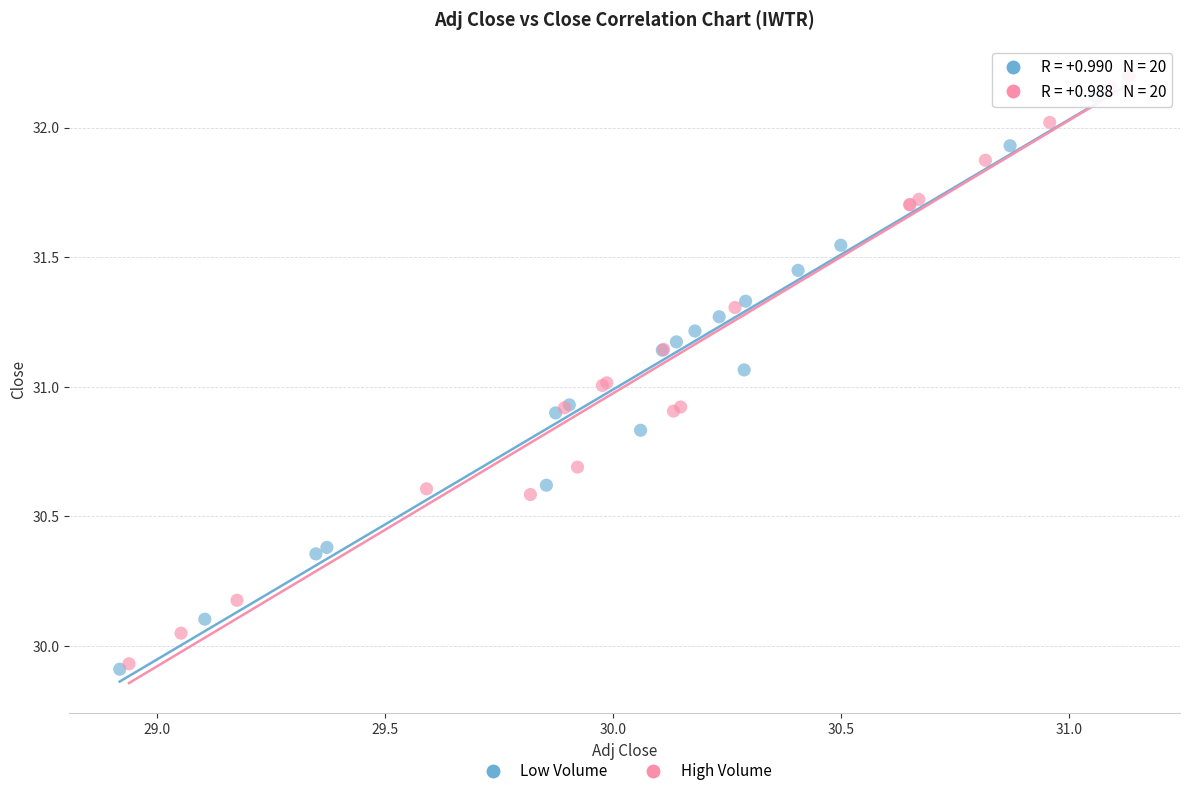

What are all the series names shown in the legend?

Low Volume, High Volume